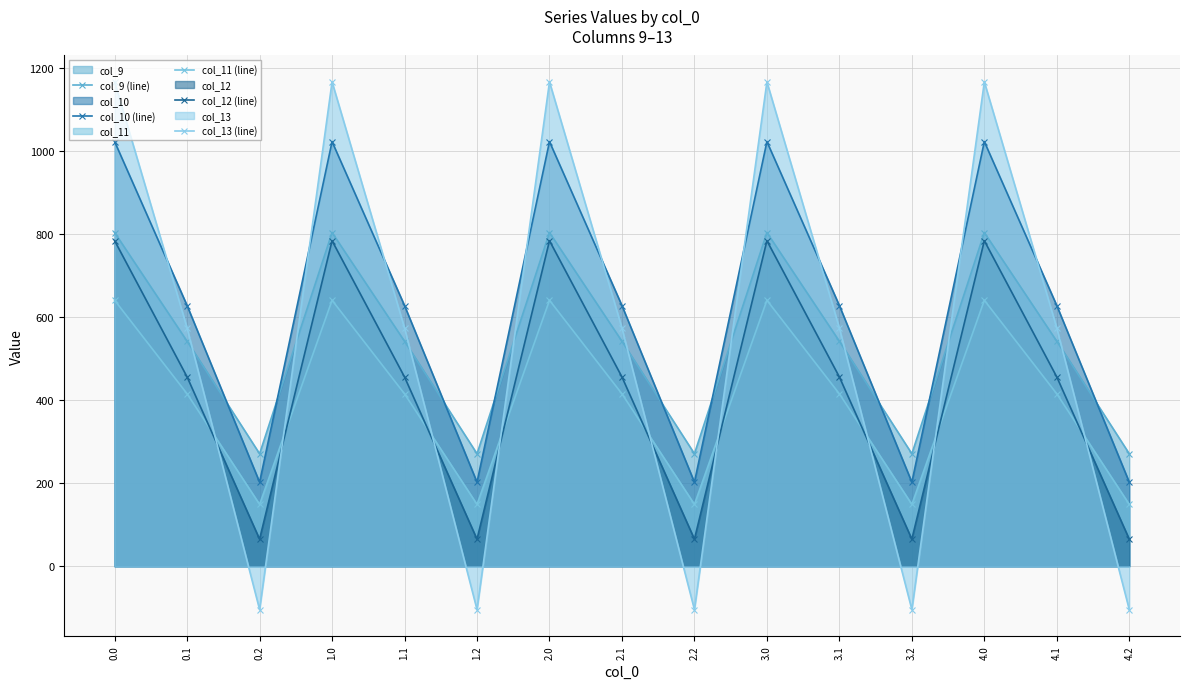

At which category does col_10 (line) reach its first local peak?

1.0